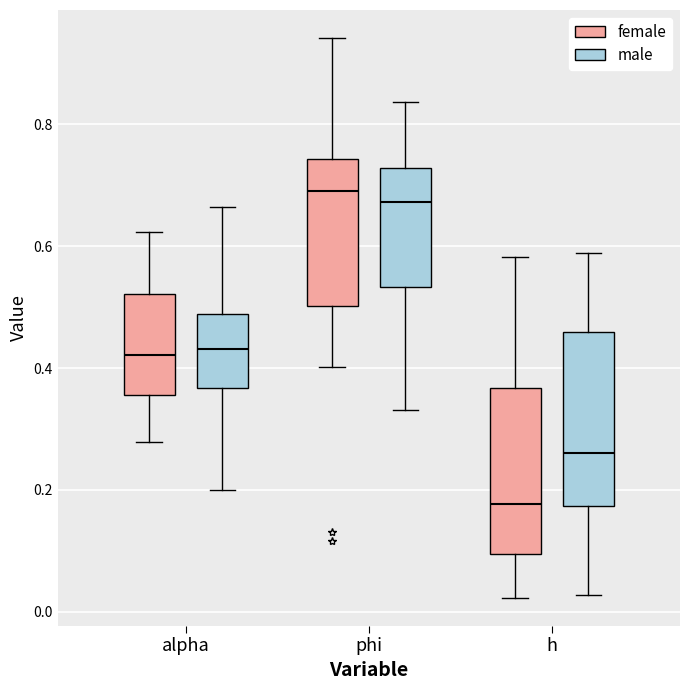

Reading left to right, read every box against the y-axis: the position of its median line, the range the box covers, and the ends of its whiskers. The values are not printed on the chart, so give them approximately, as read against the axis.

alpha (female): median 0.42, box 0.36 to 0.52, whiskers 0.28 to 0.62
alpha (male): median 0.44, box 0.36 to 0.48, whiskers 0.20 to 0.66
phi (female): median 0.70, box 0.50 to 0.74, whiskers 0.40 to 0.94
phi (male): median 0.68, box 0.54 to 0.72, whiskers 0.34 to 0.84
h (female): median 0.18, box 0.10 to 0.36, whiskers 0.02 to 0.58
h (male): median 0.26, box 0.18 to 0.46, whiskers 0.02 to 0.58